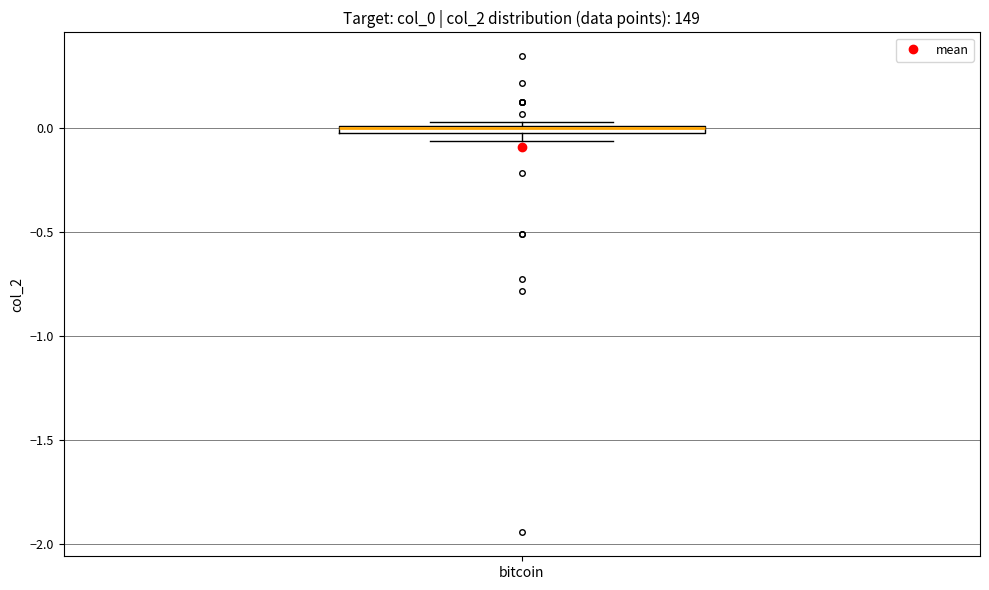

Where is the lower edge of the box for bitcoin on the y-axis? The values are not printed on the chart, so give them approximately, as read against the axis.

-0.05